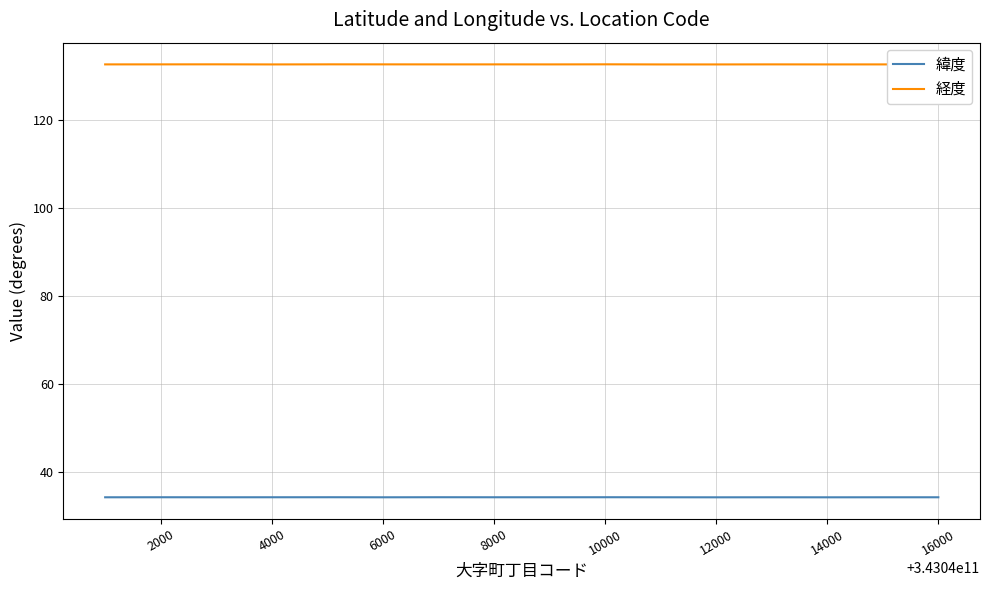

Which series has the largest total across all categories?

経度